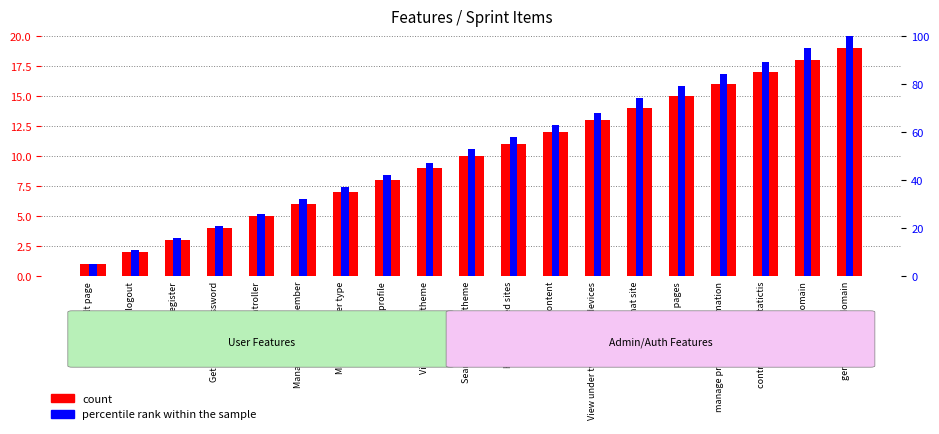

At which label does percentile rank within the sample reach its minimum?

Default page